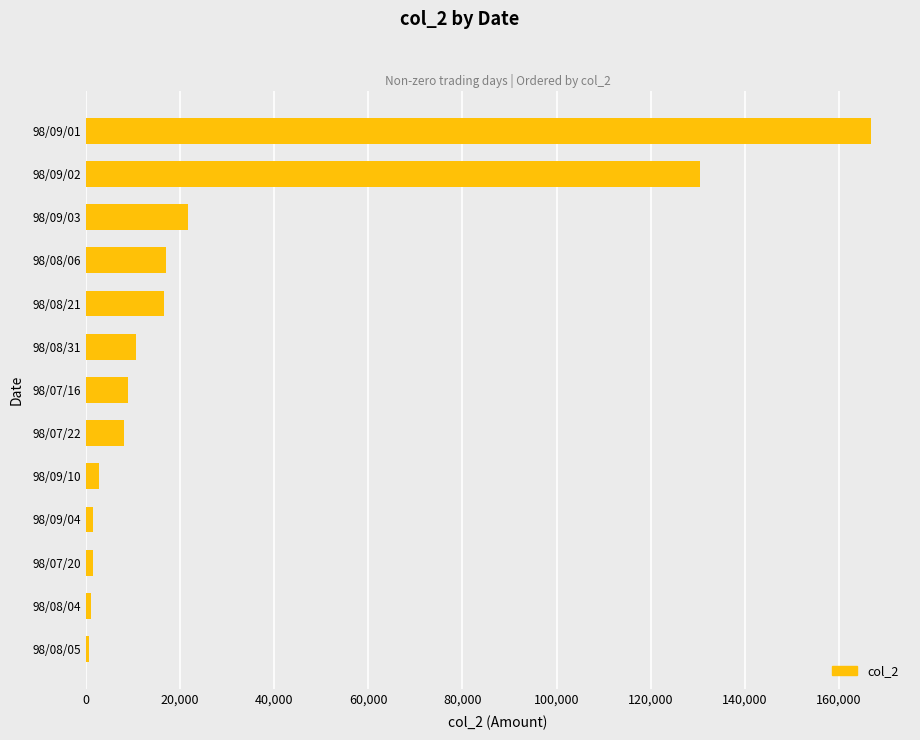

How many bars are there in total?

13